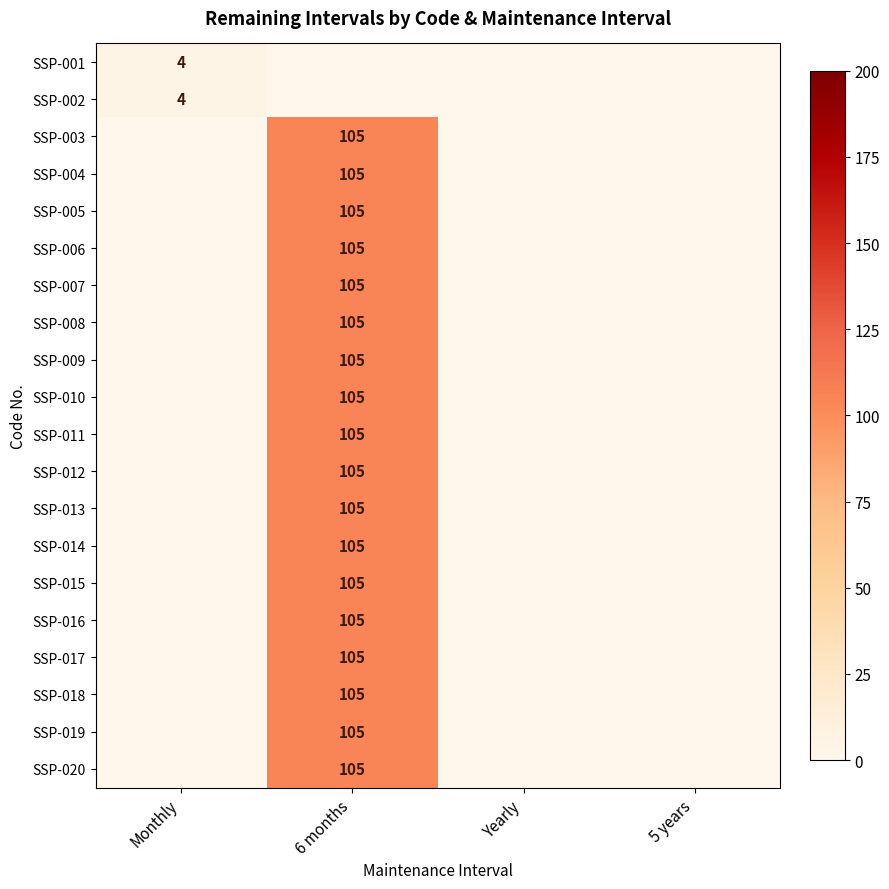

At which category does the chart reach its minimum across all series?

6 months